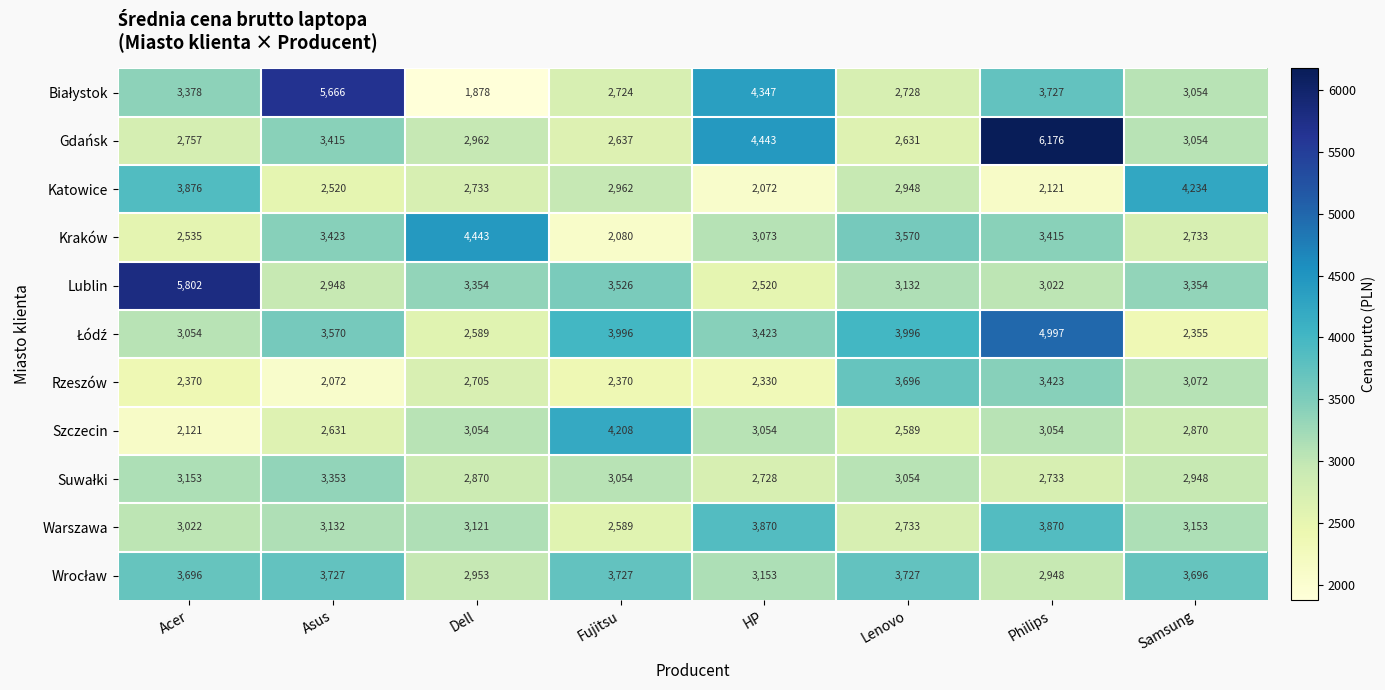

Which label corresponds to the largest value in the chart?

Philips